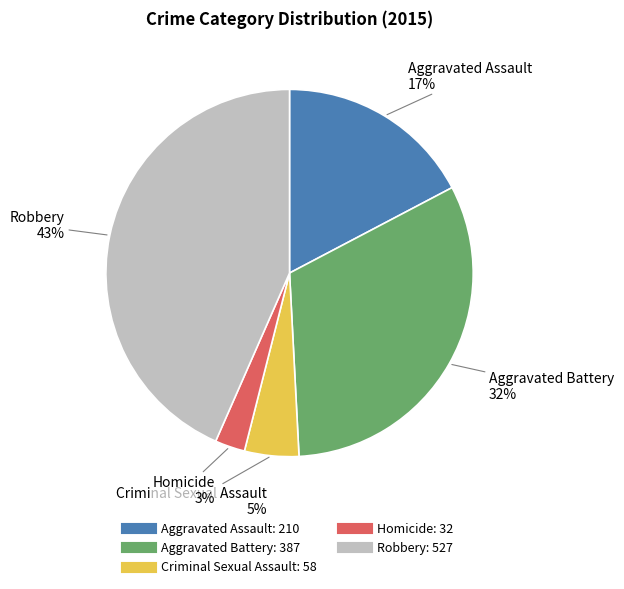

Rank the categories by value from highest to lowest.

Robbery, Aggravated Battery, Aggravated Assault, Criminal Sexual Assault, Homicide